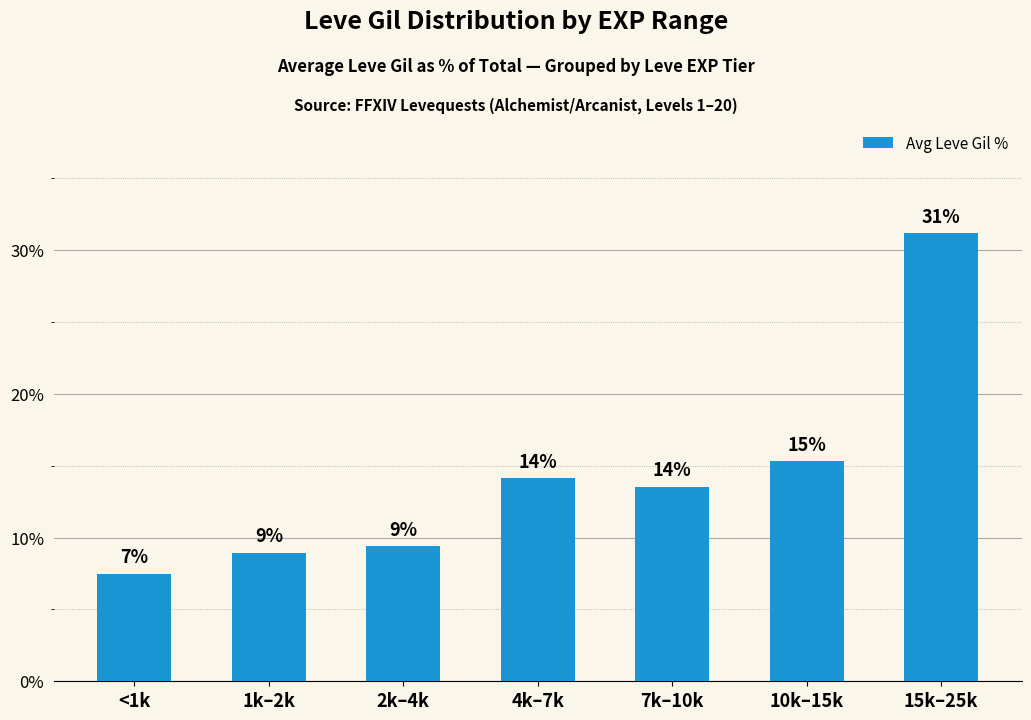

What is the label of the 3rd bar from the left?

2k–4k